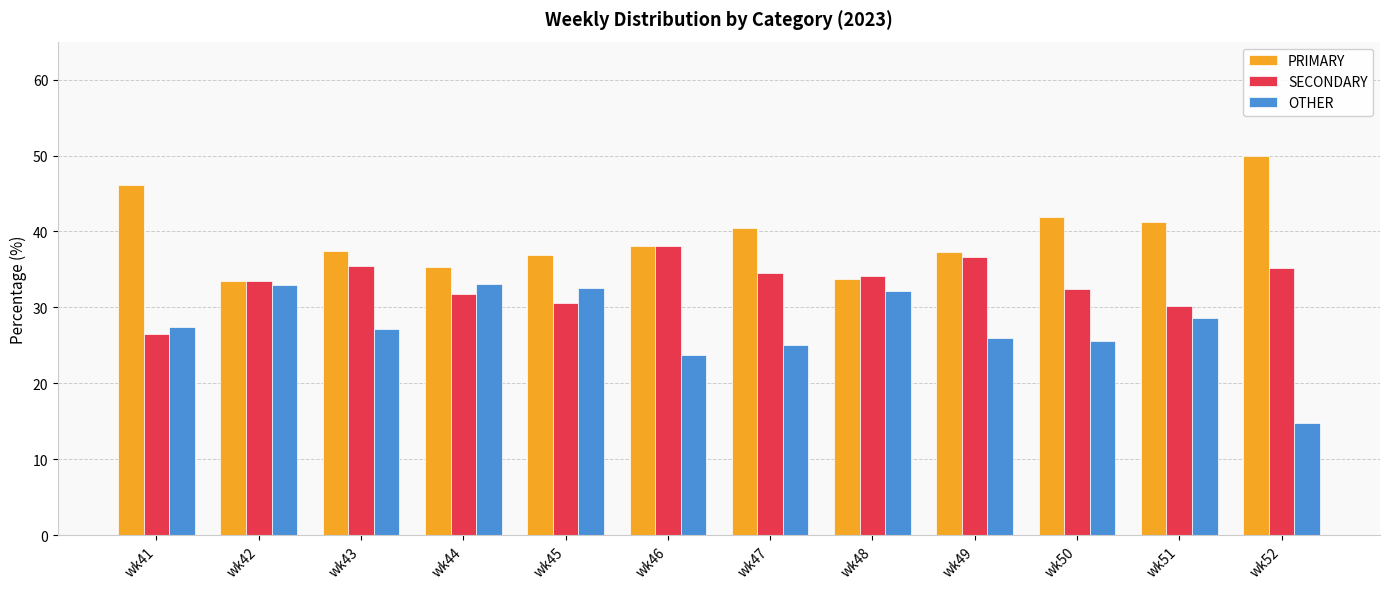

Is the value of SECONDARY at wk48 greater than the value of OTHER at wk50?

Yes